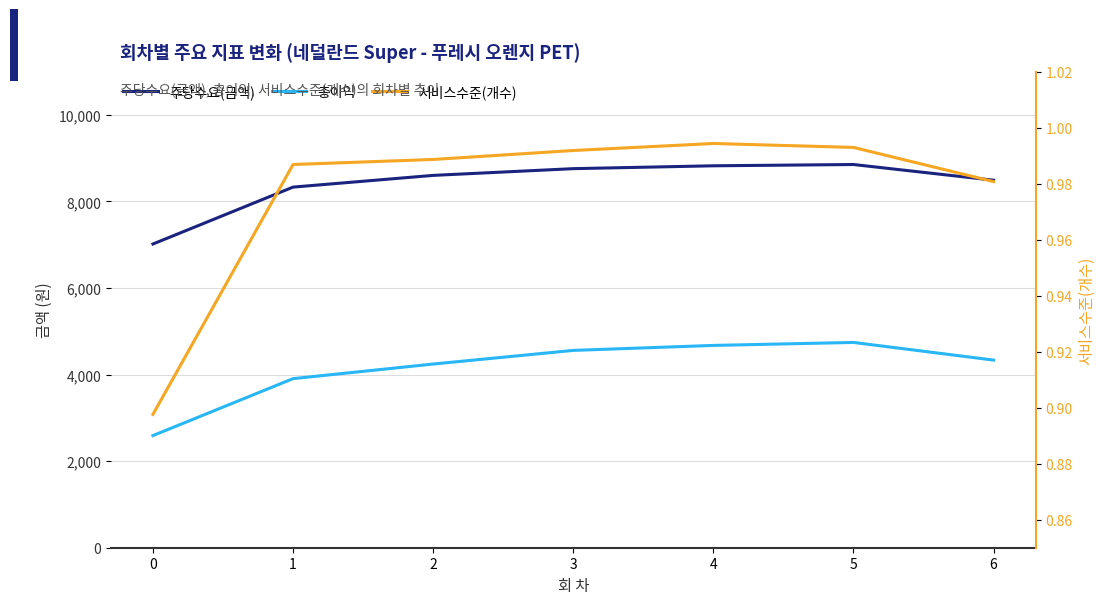

What is the value of the 서비스수준(개수) point at the 4th from the left?

1.0